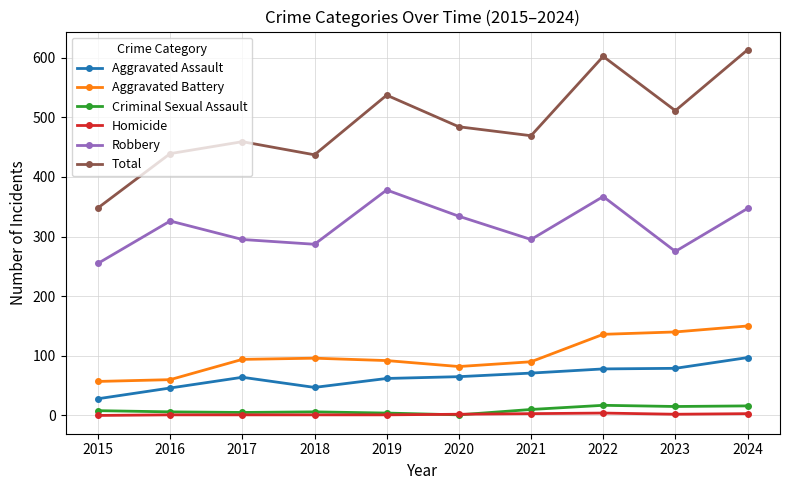

Between 2017 and 2024, which series saw the biggest shift?

Total